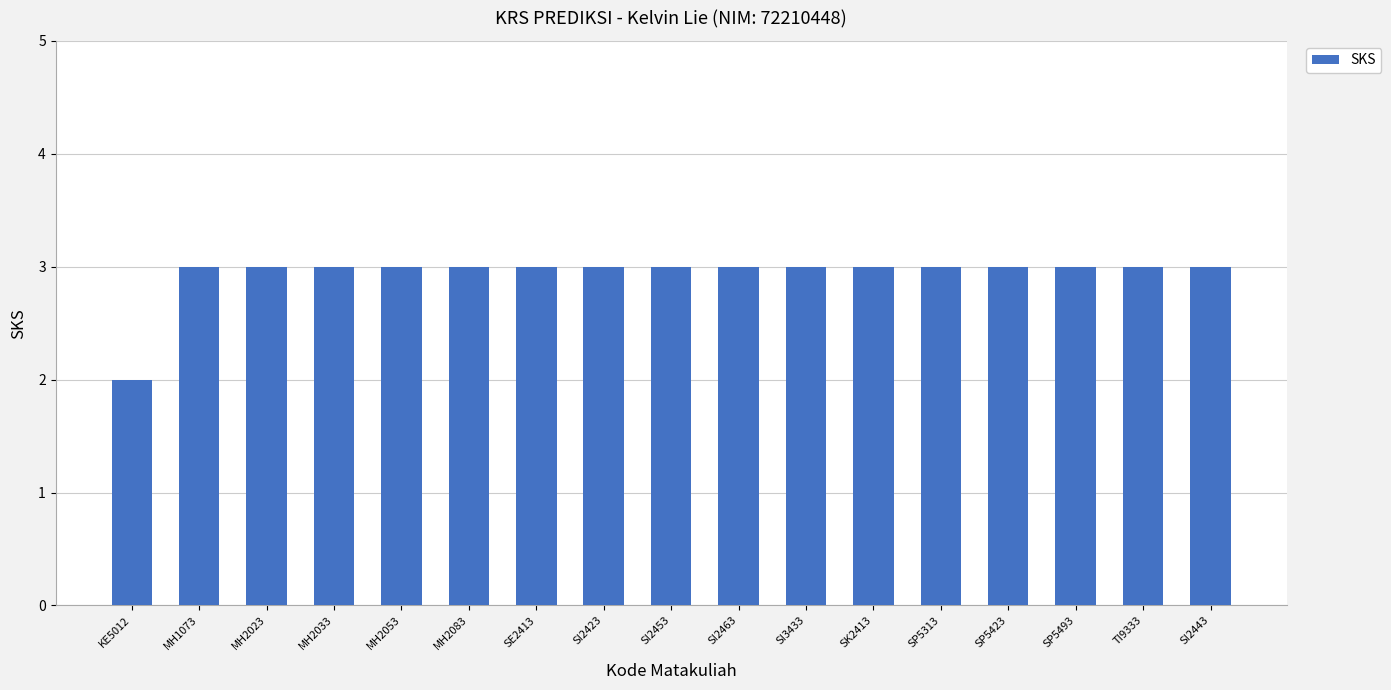

Does the chart contain any negative values?

No